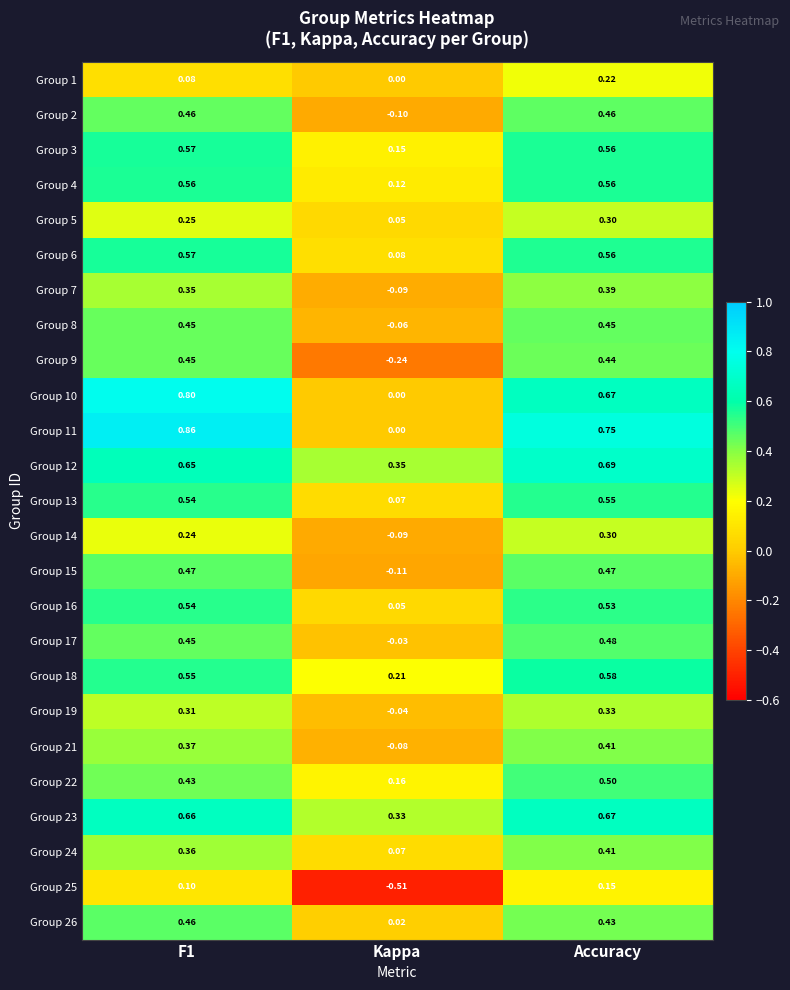

Where is Group 24 nearest to the value 0?

Kappa